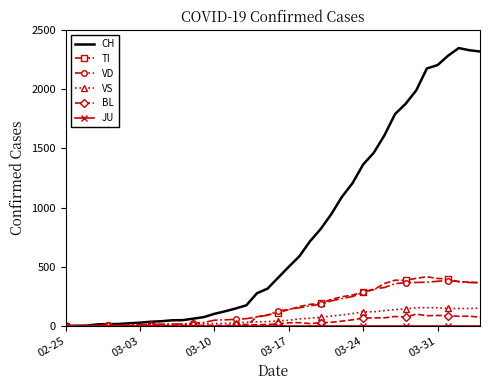

Which series has the largest total across all categories?

CH